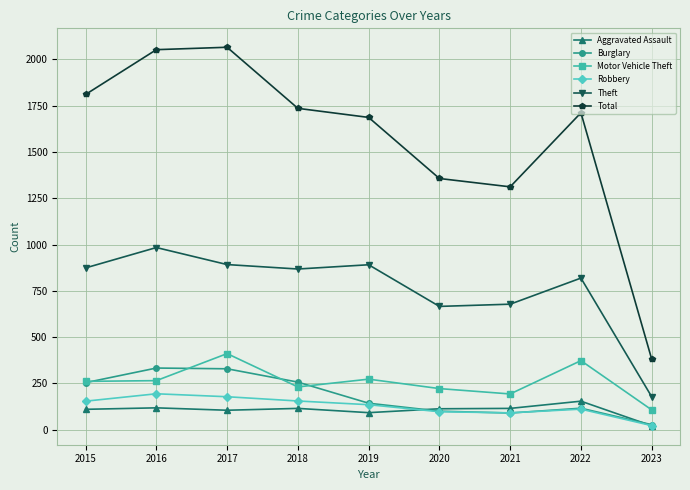

How many data points does each series have?

9